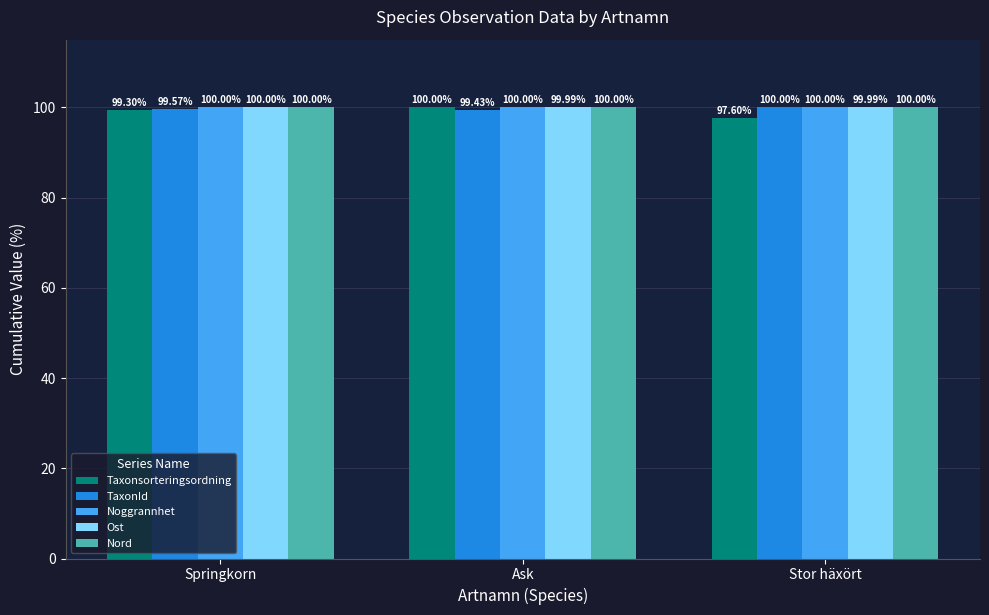

Reading left to right, transcribe all the data shown in this chart.

Taxonsorteringsordning: Springkorn=99.3	Ask=100.0	Stor häxört=97.6
TaxonId: Springkorn=99.6	Ask=99.4	Stor häxört=100.0
Noggrannhet: Springkorn=100.0	Ask=100.0	Stor häxört=100.0
Ost: Springkorn=100.0	Ask=100.0	Stor häxört=100.0
Nord: Springkorn=100.0	Ask=100.0	Stor häxört=100.0